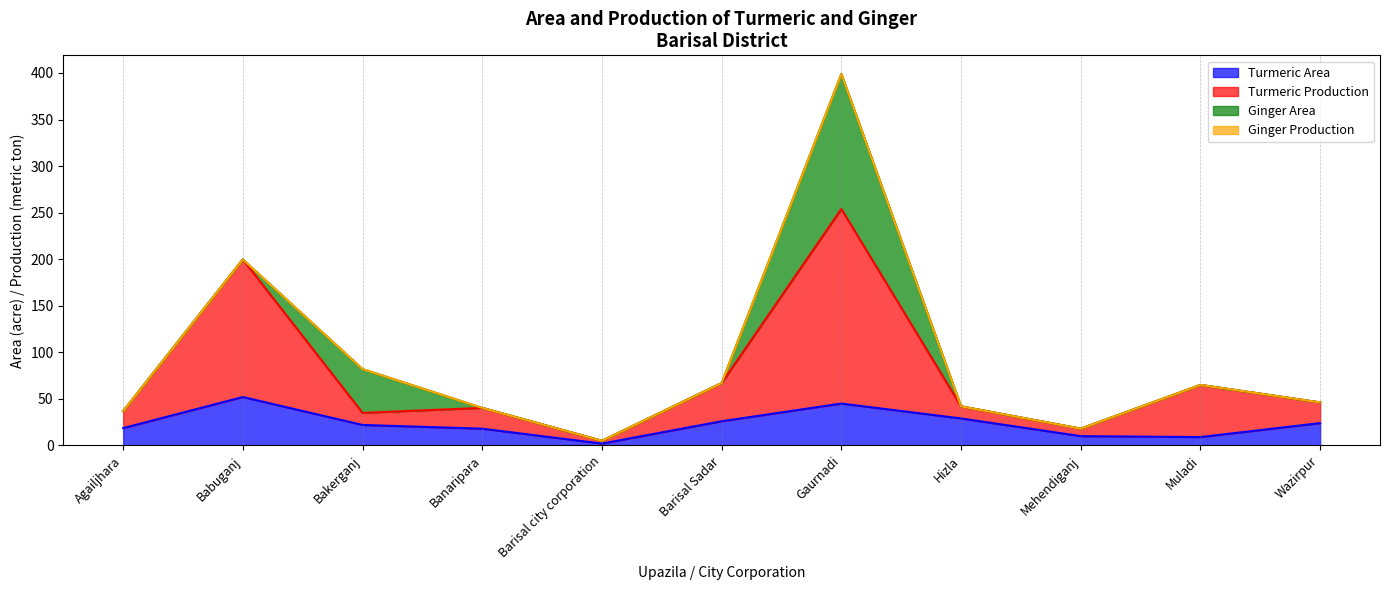

Which has a higher value, Muladi or Gaurnadi?

Gaurnadi